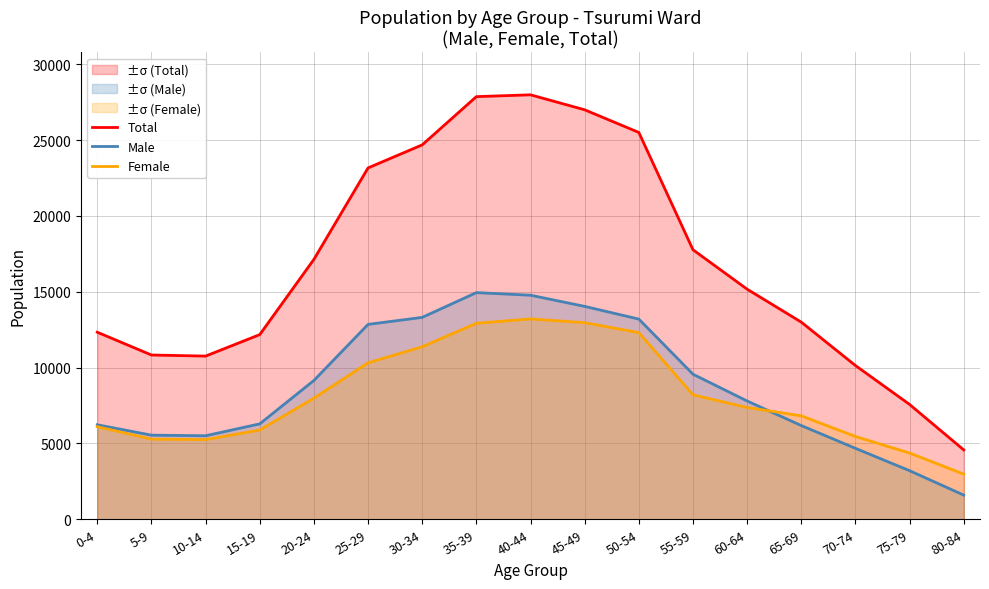

How many lines are shown in the chart?

3